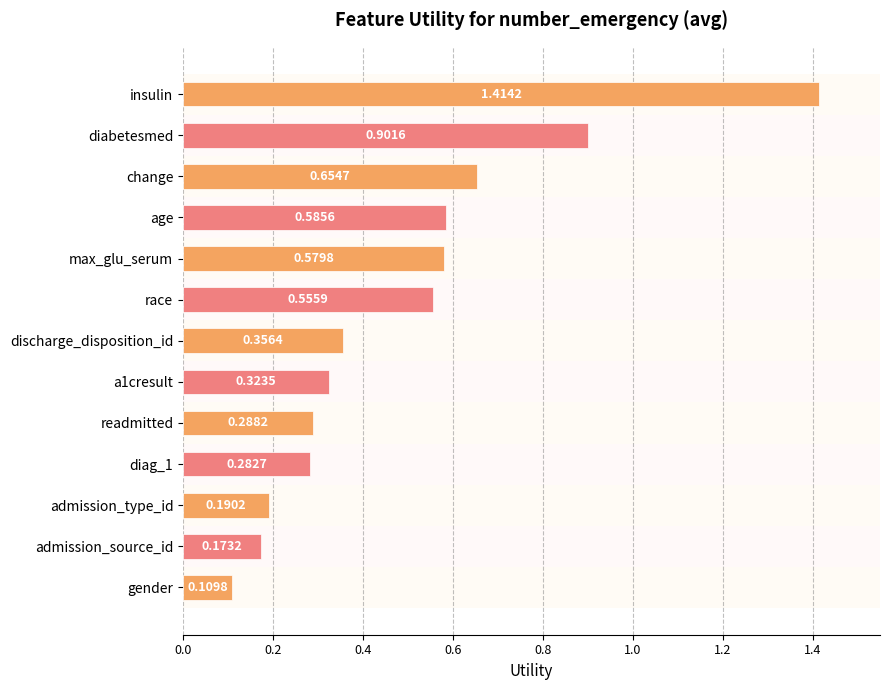

List the labels in order of value, smallest first.

gender, admission_source_id, admission_type_id, diag_1, readmitted, a1cresult, discharge_disposition_id, race, max_glu_serum, age, change, diabetesmed, insulin